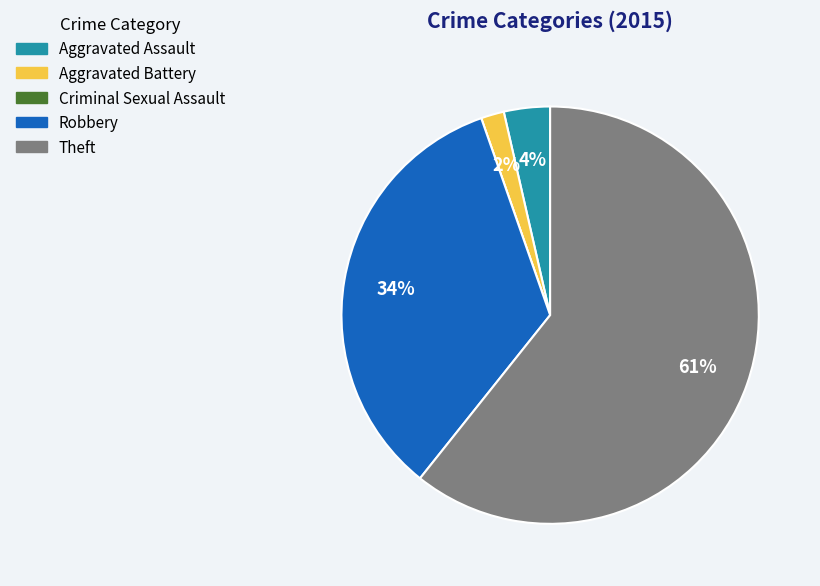

What is the largest slice in the pie chart?

Theft